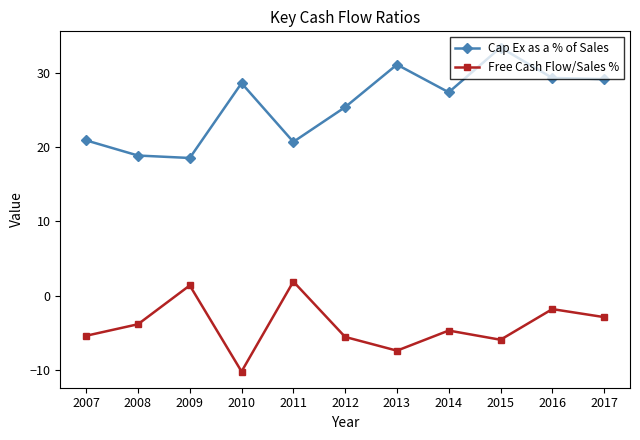

In Cap Ex as a % of Sales, how many points are higher than both neighbors (excluding endpoints)?

3